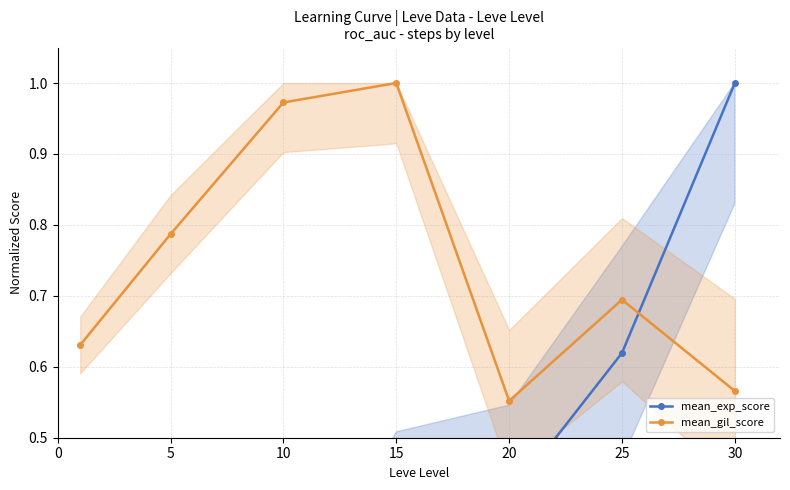

What is the difference between the mean_gil_score values at 30 and 10?

0.4